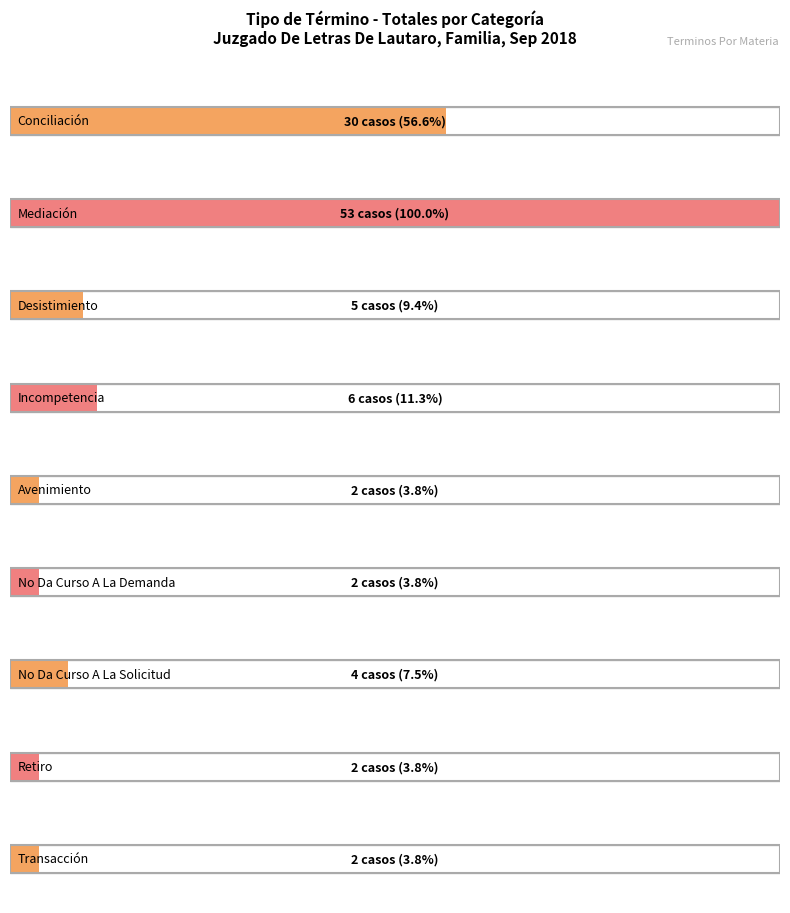

True or false: the data shows 7 at No Da Curso A La Solicitud.

False